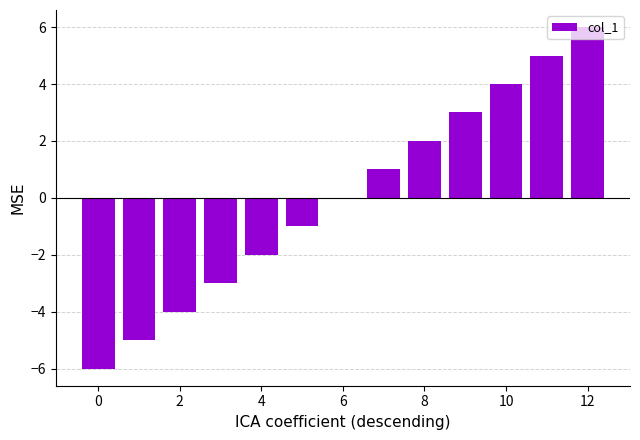

Count the number of data series in this chart.

1